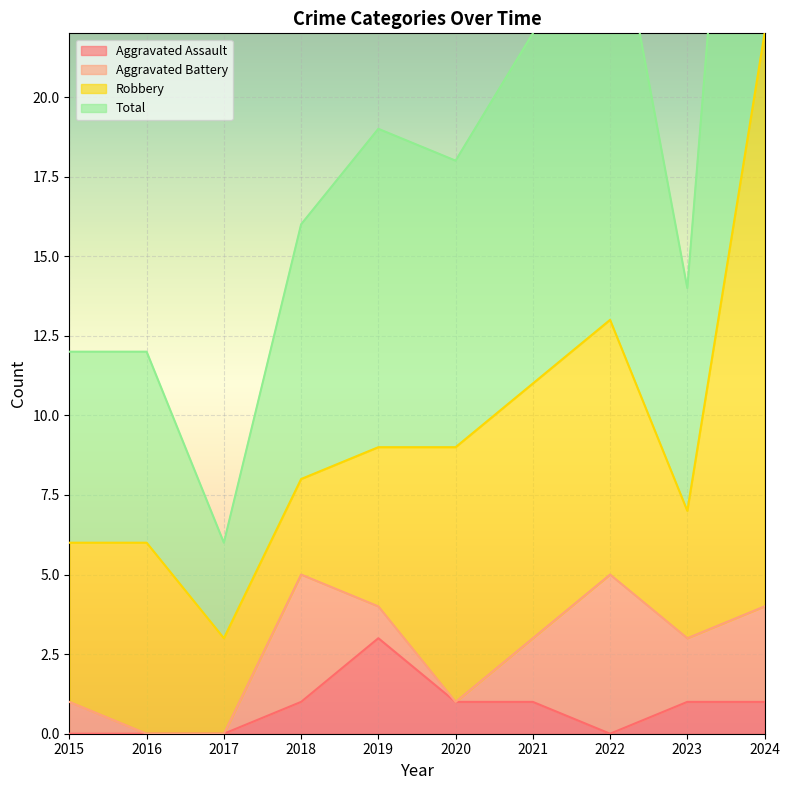

What is the maximum value for Aggravated Assault?

3